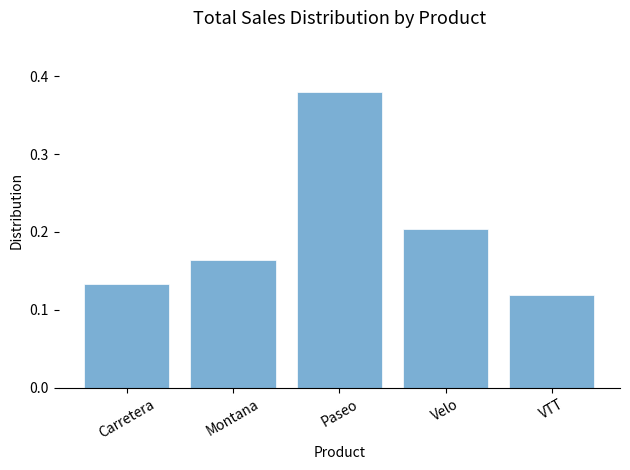

List the labels in order of value, smallest first.

VTT, Carretera, Montana, Velo, Paseo